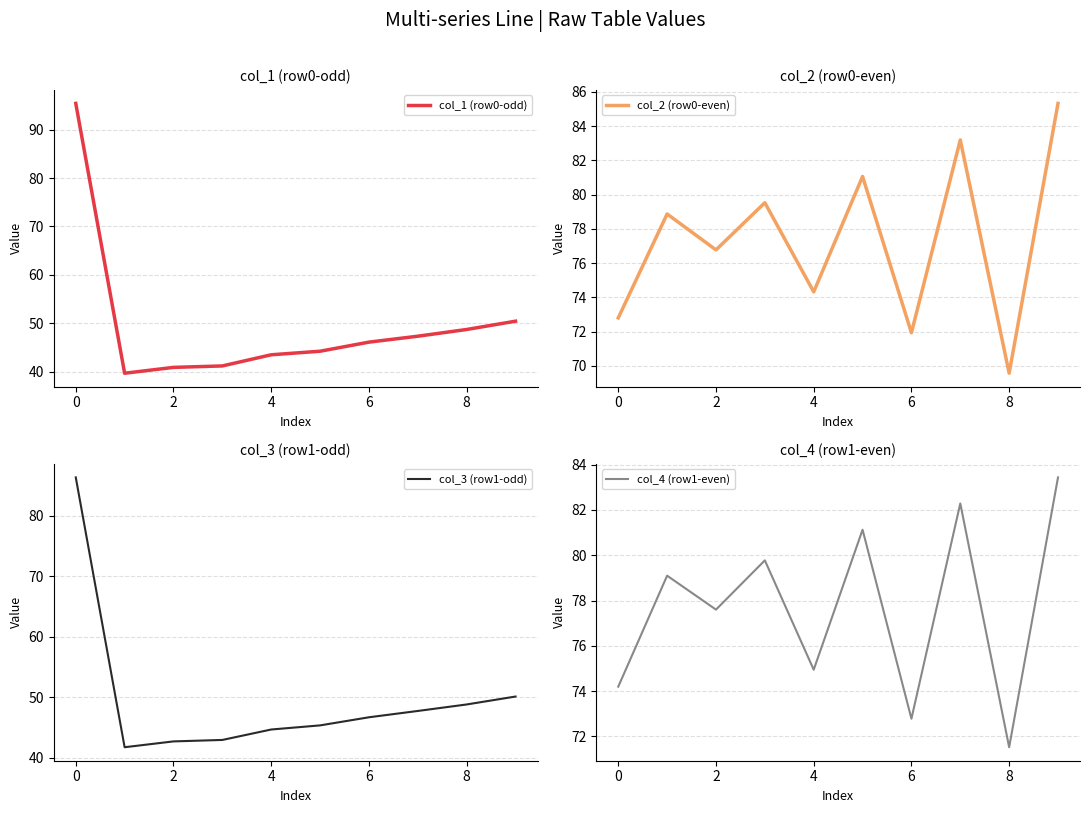

What is the minimum value for col_1 (row0-odd)?

39.7